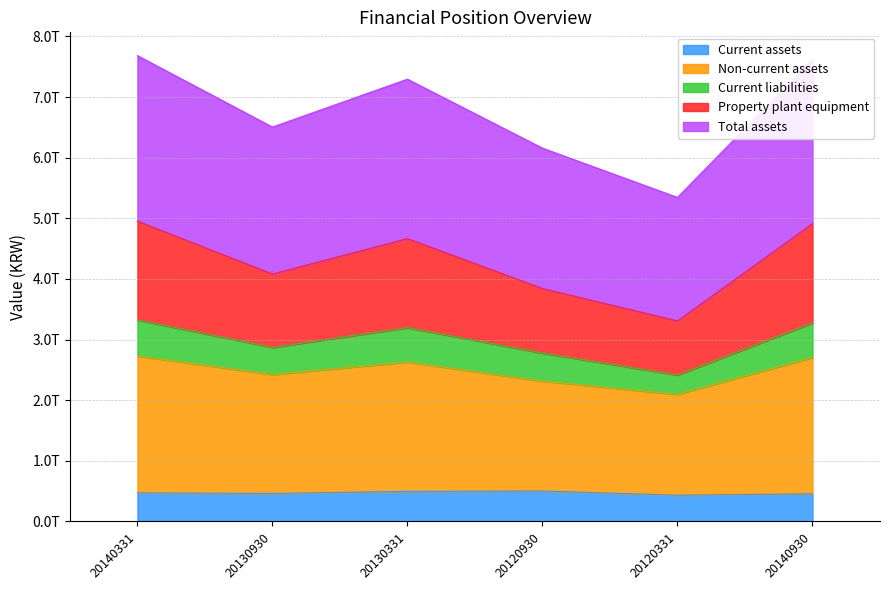

Is the value of Current liabilities at 20140331 greater than the value of Non-current assets at 20140930?

No